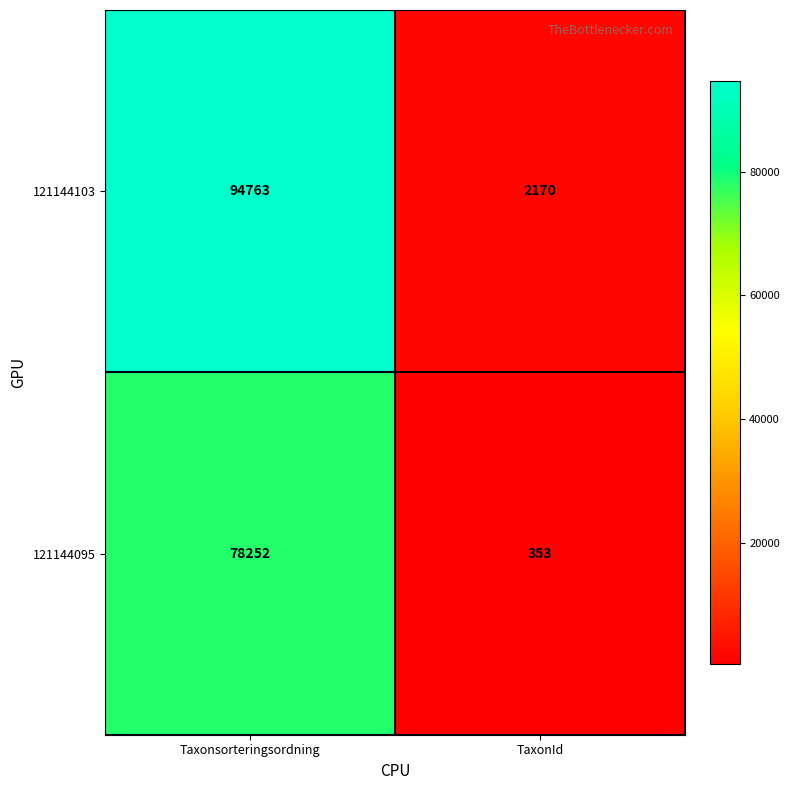

Reading left to right, transcribe all the data shown in this chart.

121144103: 94763	2170
121144095: 78252	353